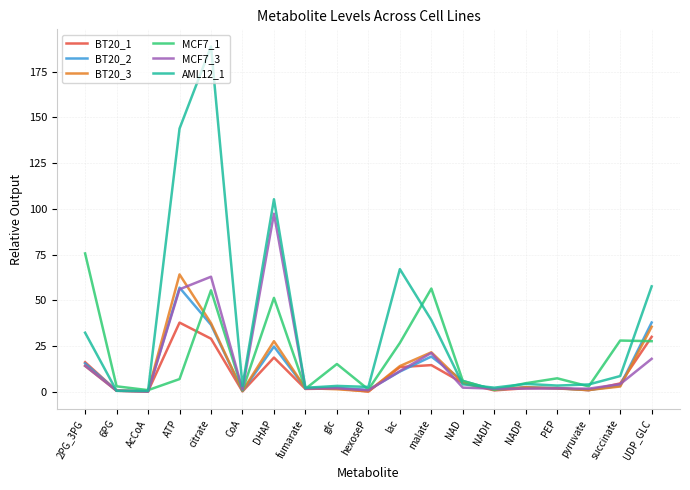

Between which two adjacent categories do AML12_1 and MCF7_3 first intersect?

2PG_3PG and 6PG